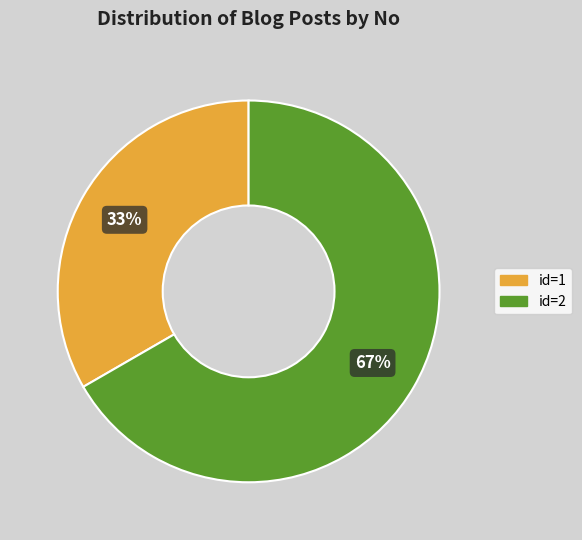

Is there a majority slice in this chart?

Yes